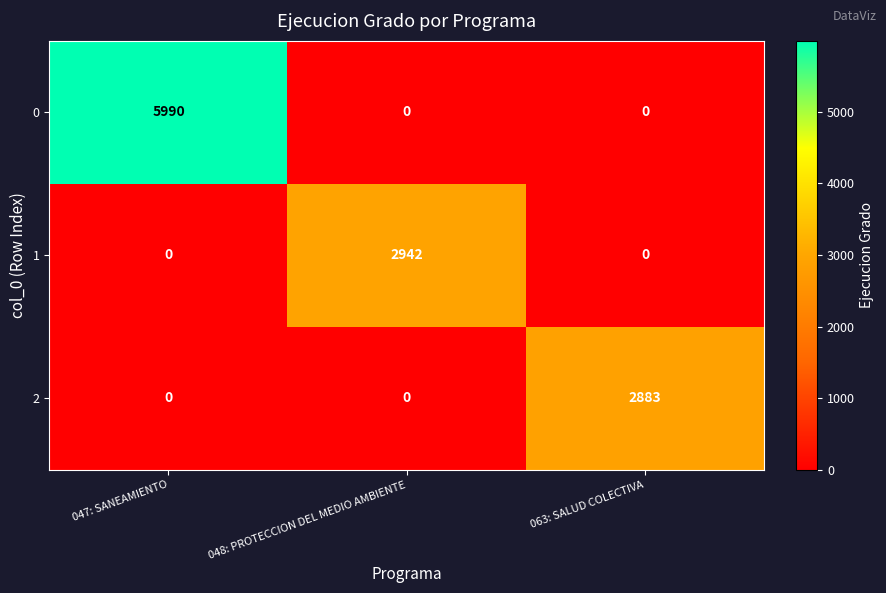

Which category has the highest value in the 1 series?

048: PROTECCION DEL MEDIO AMBIENTE